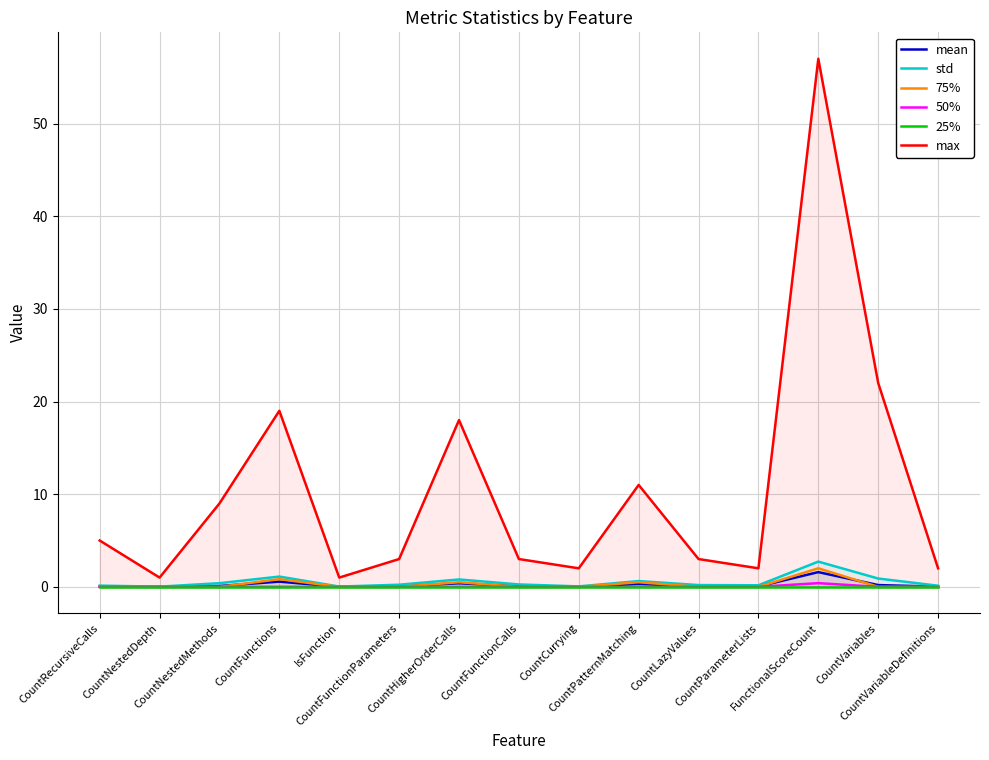

The 50% series shows -0.1 at CountHigherOrderCalls. True or false?

False